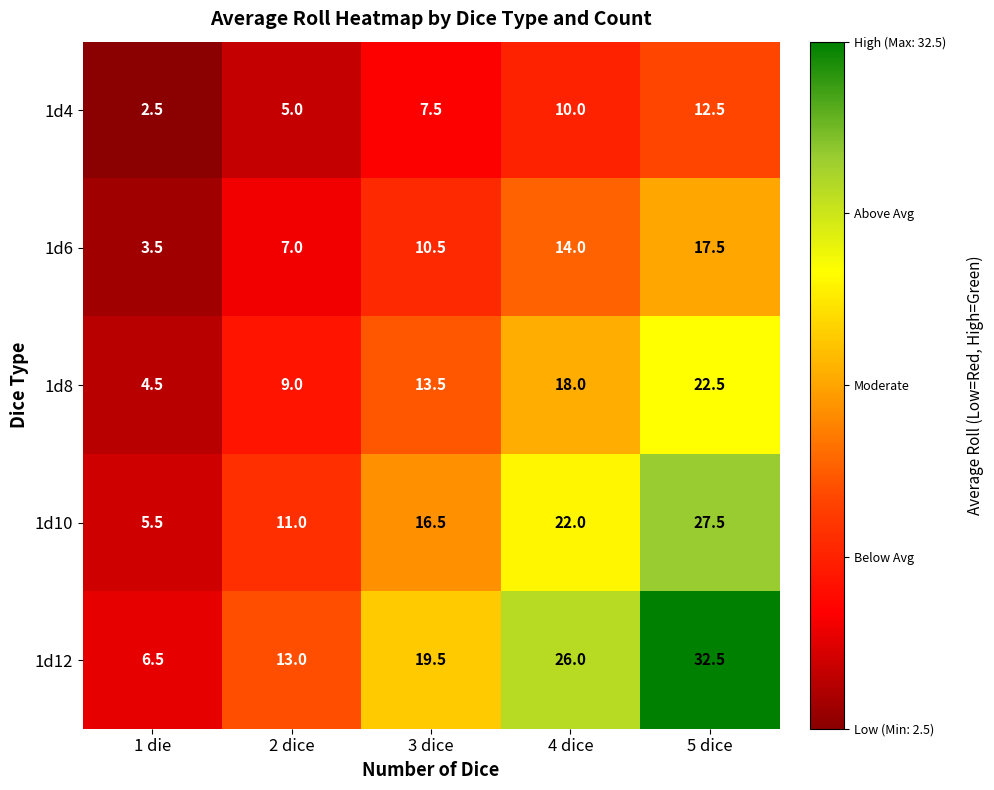

Rank the series at 5 dice from lowest to highest value.

1d4, 1d6, 1d8, 1d10, 1d12